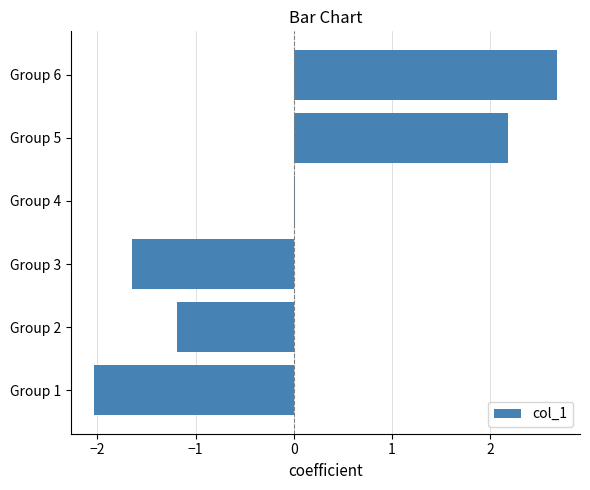

How many distinct data groups are displayed?

1